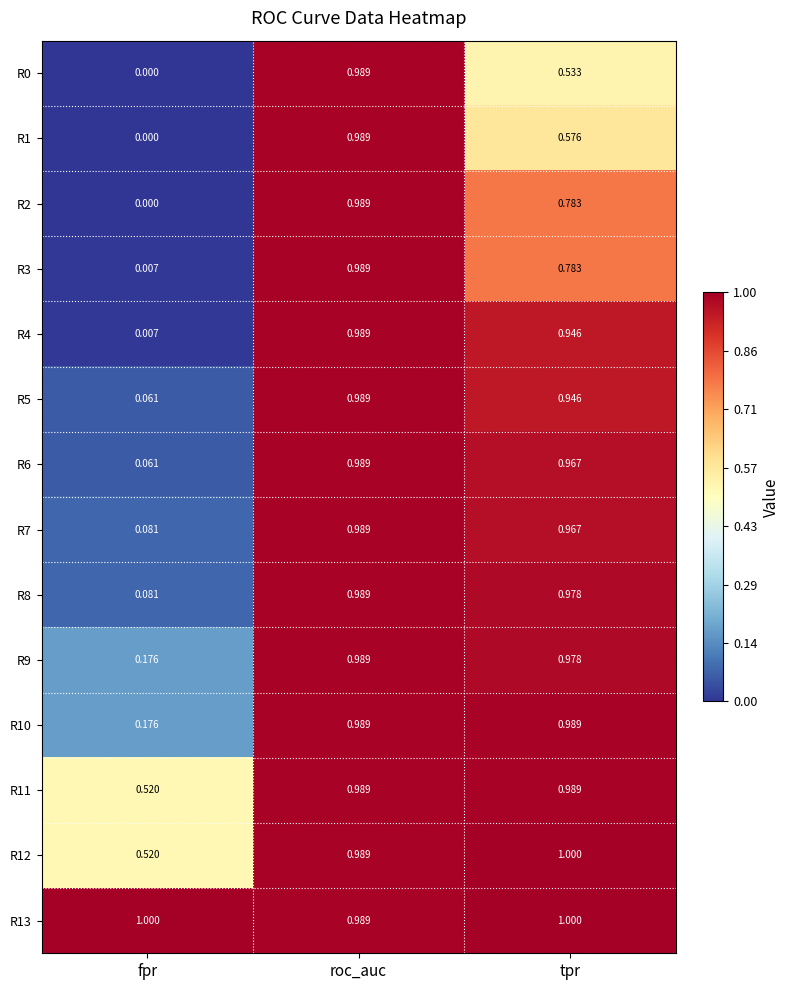

Is the value of R4 at fpr greater than the value of R11 at fpr?

No